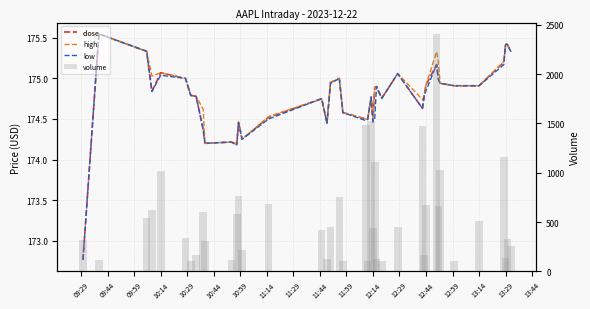

How many categories are shown in the chart?

40